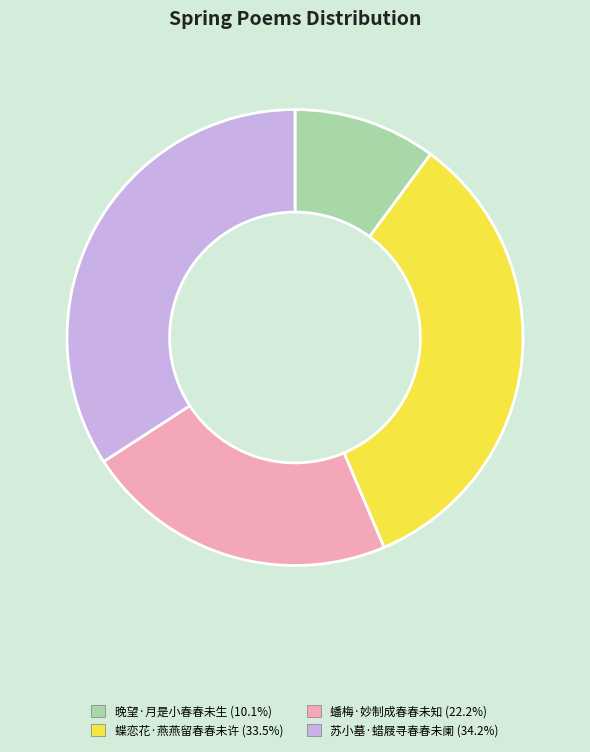

Rank the categories by value from lowest to highest.

晚望·月是小春春未生, 蟠梅·妙制成春春未知, 蝶恋花·燕燕留春春未许, 苏小墓·蜡屐寻春春未阑